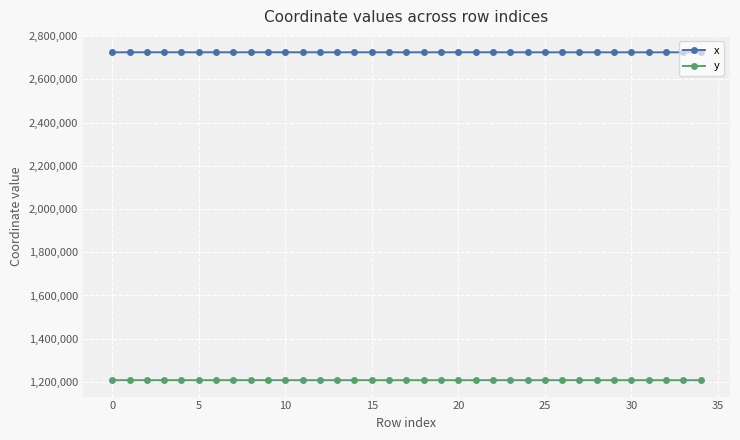

True or false: y and x cross at least once.

False